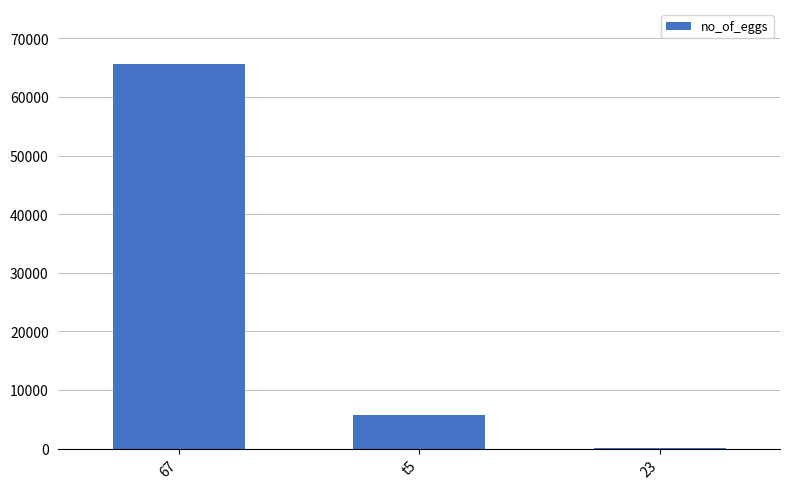

What is the ratio of the value at t5 to the value at 23?

59.1